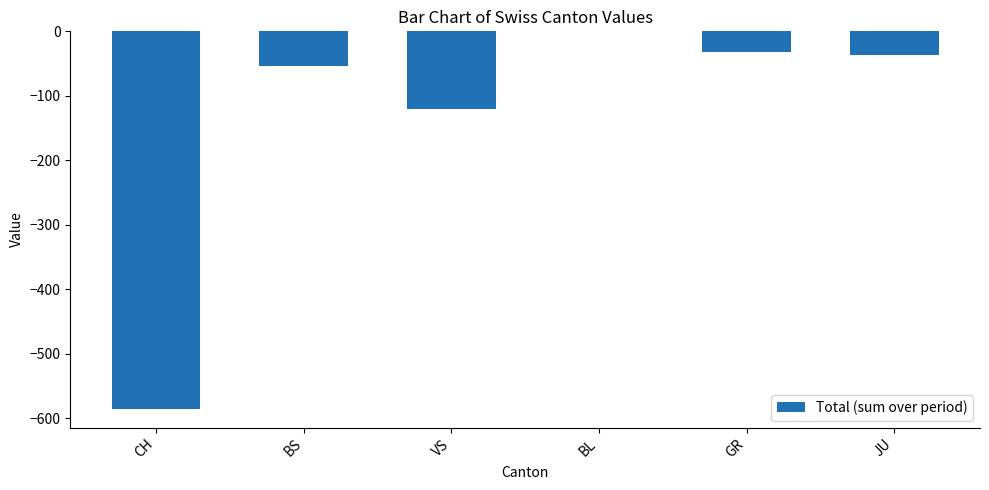

Which label corresponds to the largest value in the chart?

BL